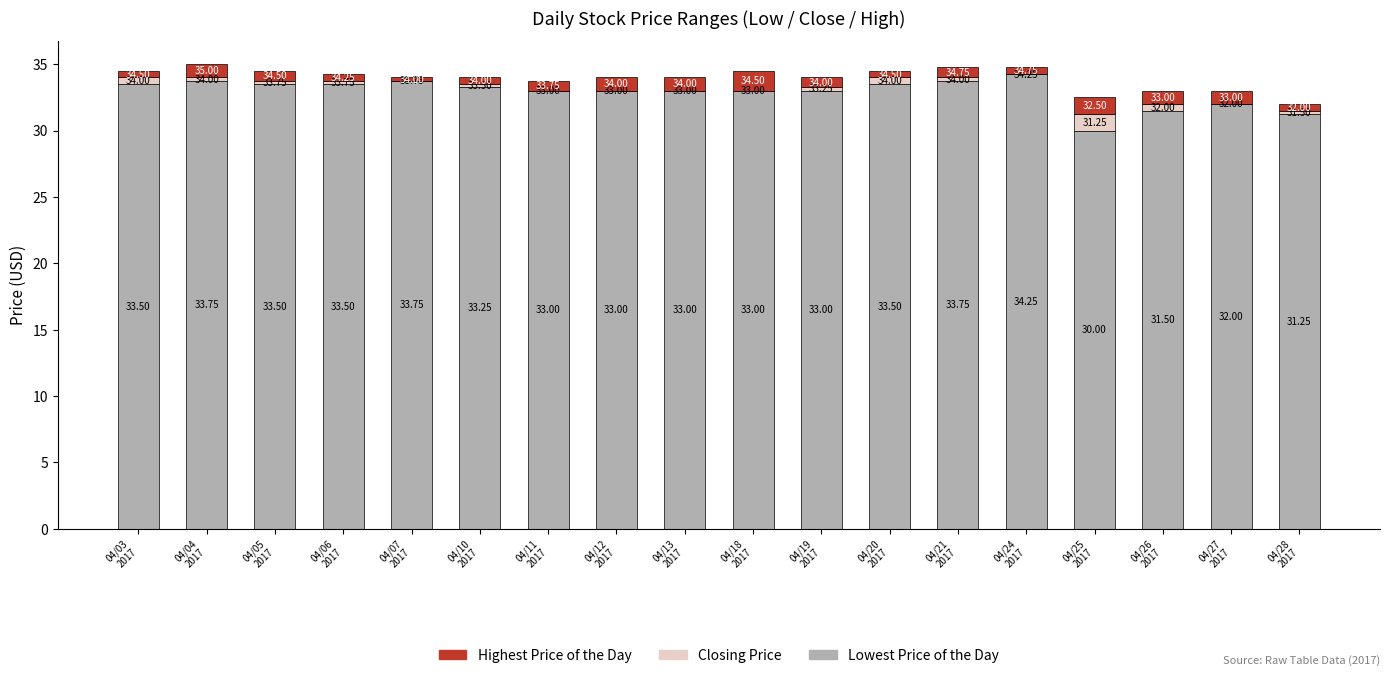

Are the bars grouped side by side (vs. stacked)?

No